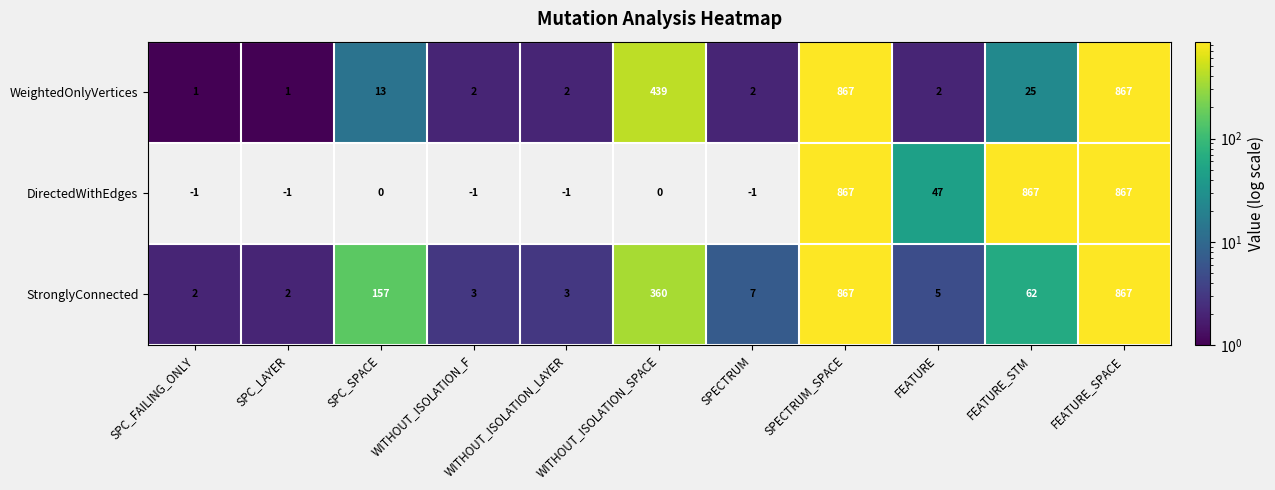

The value of StronglyConnected at SPC_SPACE is 70. True or false?

False